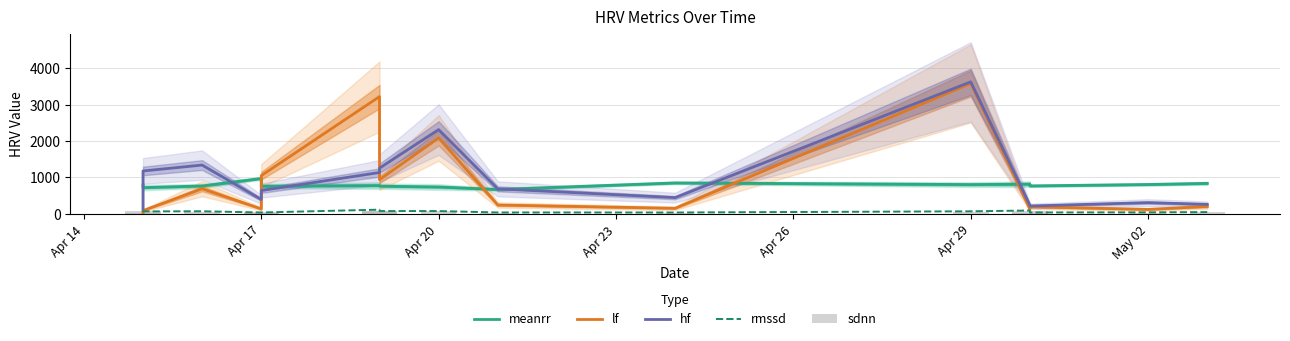

Reading left to right, list all the values displayed in this chart.

meanrr: 795.4	722.8	767.2	973.2	762.6	778.6	762.7	739.7	672.6	851.6	806.0	817.4	769.8	808.5	839.4
lf: 32.0	92.0	692.0	139.0	1051.0	3218.0	940.0	2085.0	246.0	156.0	3580.0	130.0	198.0	124.0	206.0
hf: 134.0	1179.0	1341.0	398.0	642.0	1137.0	1258.0	2313.0	689.0	448.0	3623.0	241.0	218.0	311.0	263.0
rmssd: 51.9	69.9	73.8	40.9	40.5	117.9	80.0	79.7	41.3	40.3	72.9	94.7	41.3	44.0	51.5
sdnn: 37.7	77.1	56.3	37.4	56.8	94.3	72.4	79.9	31.7	38.2	66.6	77.6	31.5	33.0	41.5